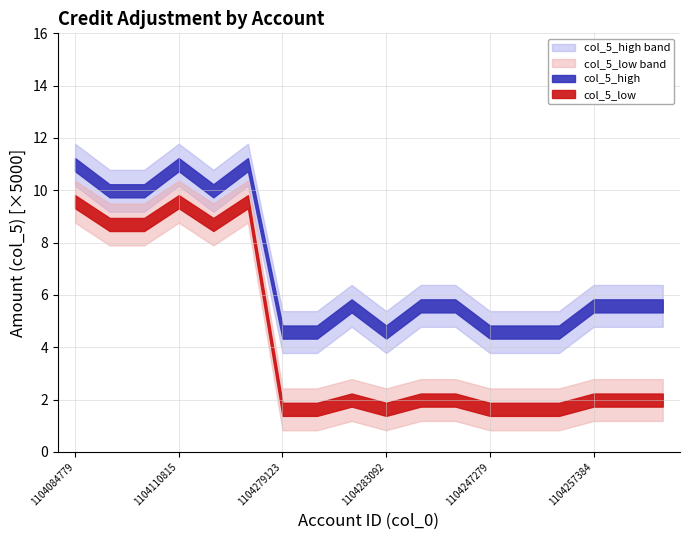

True or false: col_5_high and col_5_low intersect in this chart.

False